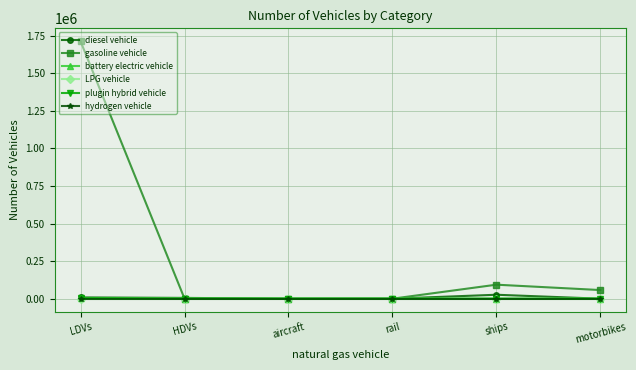

Which series has the largest total across all categories?

gasoline vehicle